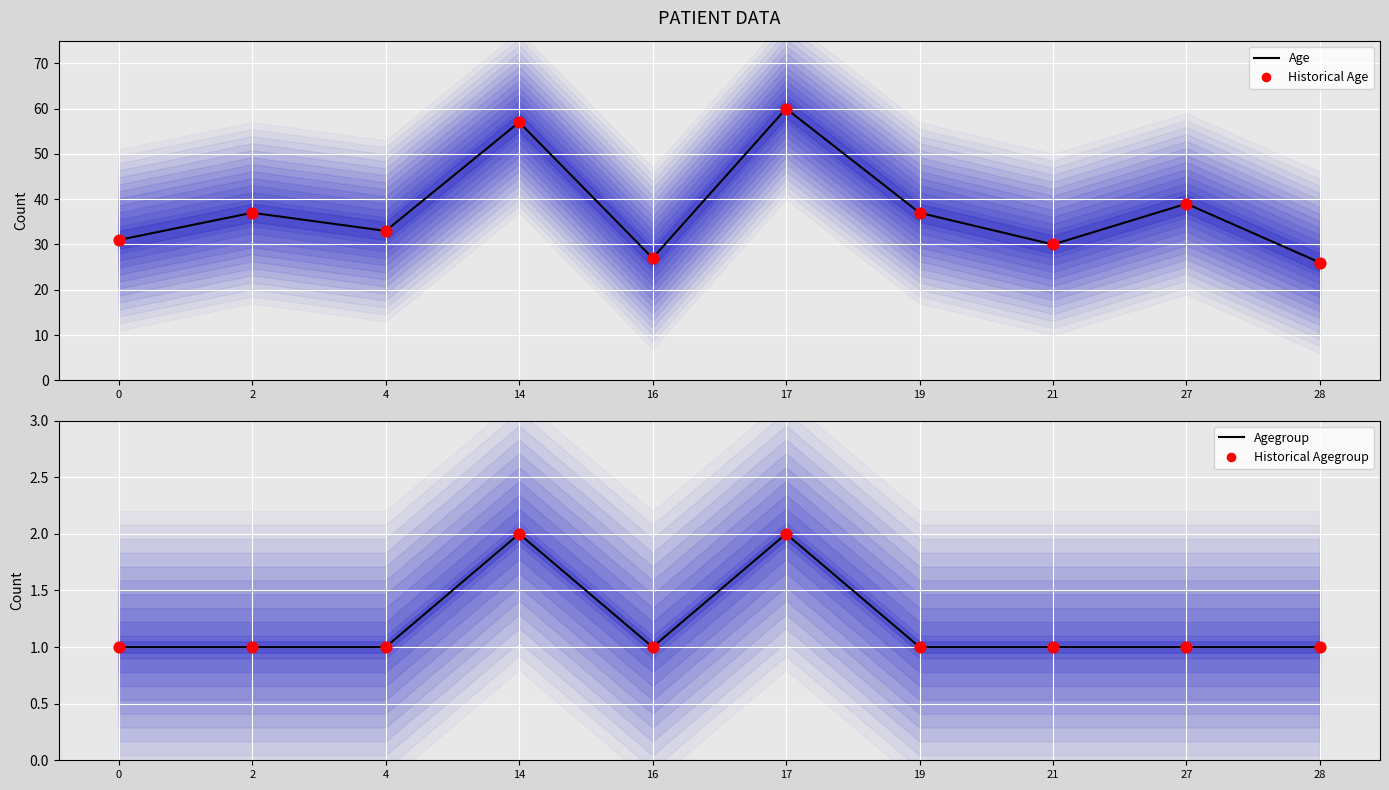

At which category is the sum across all series the highest?

17